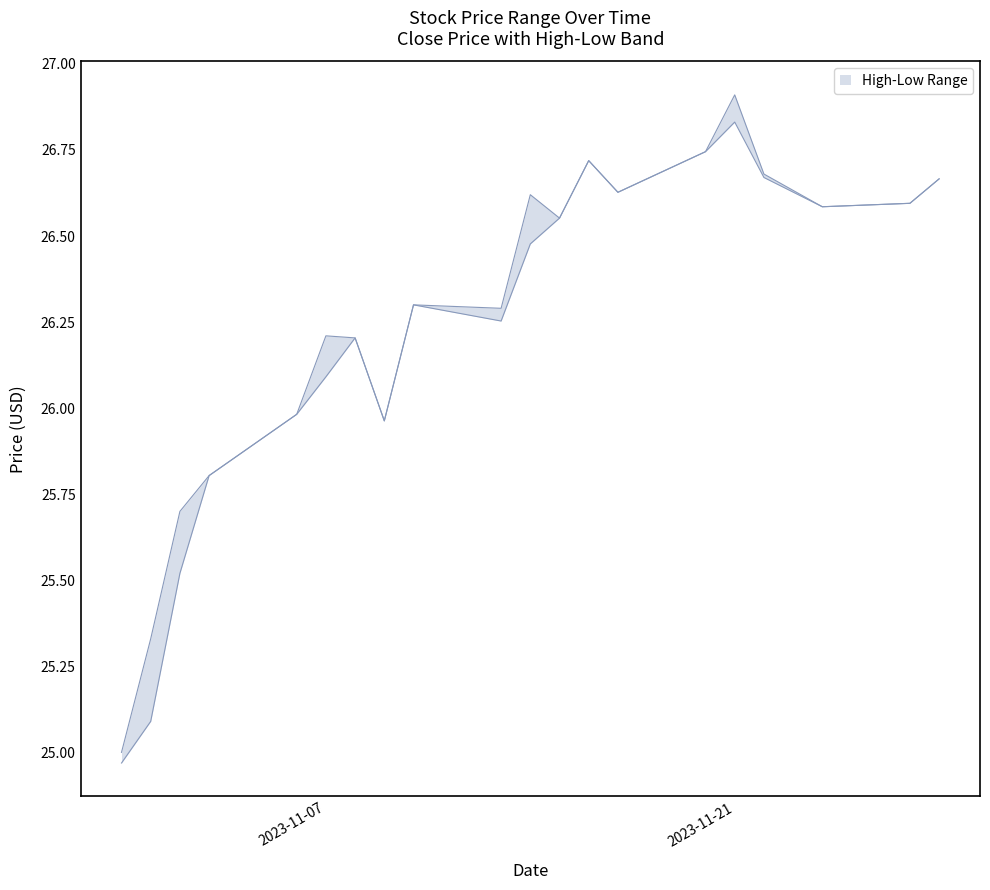

At how many categories does at least one series exceed 25?

19